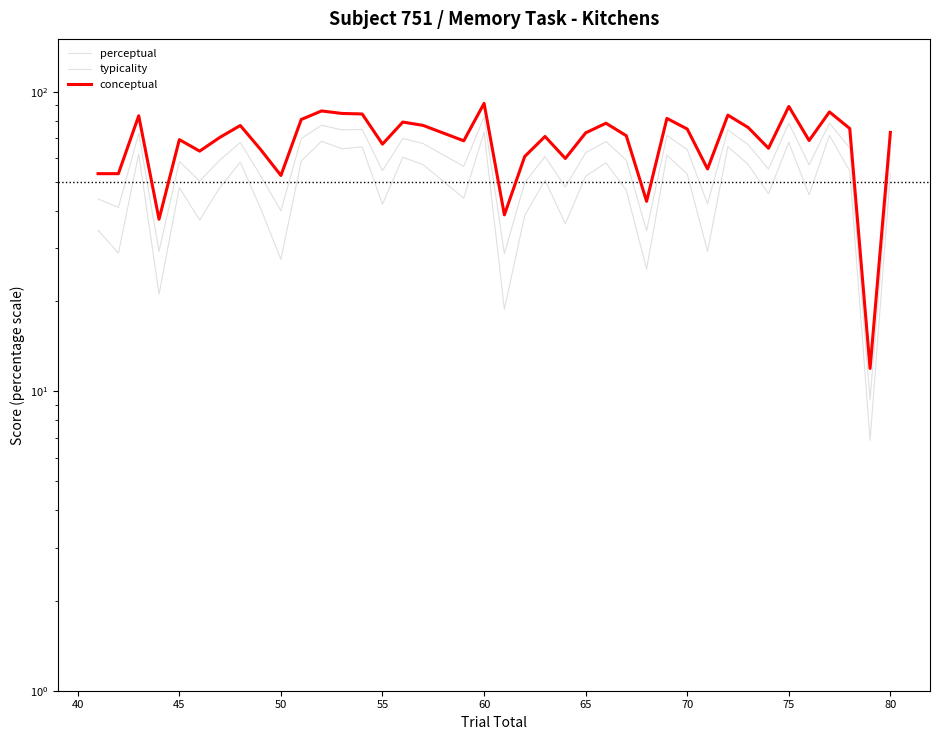

Which series has the largest total across all categories?

conceptual